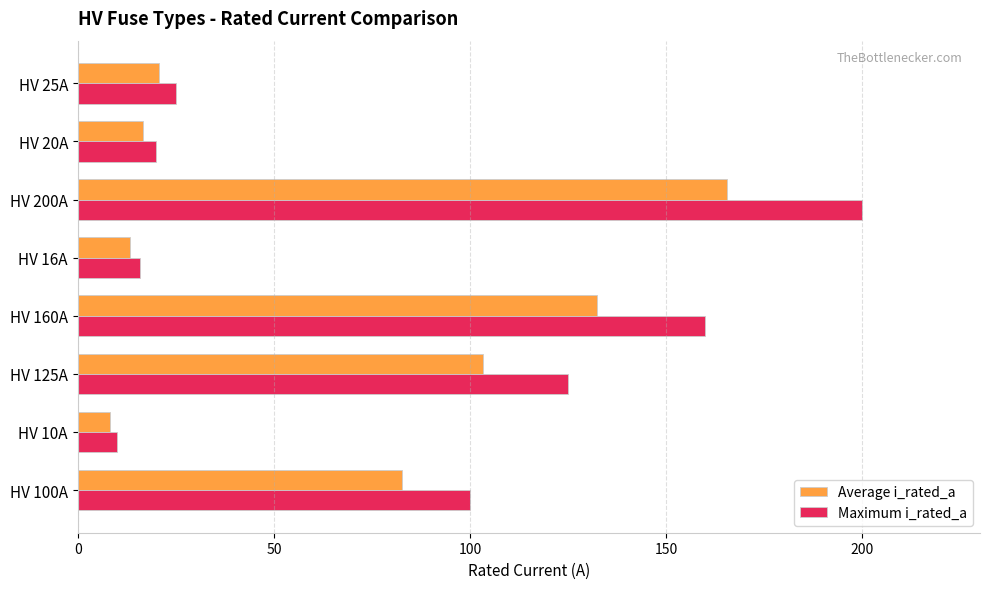

At which category does the chart reach its minimum across all series?

HV 10A